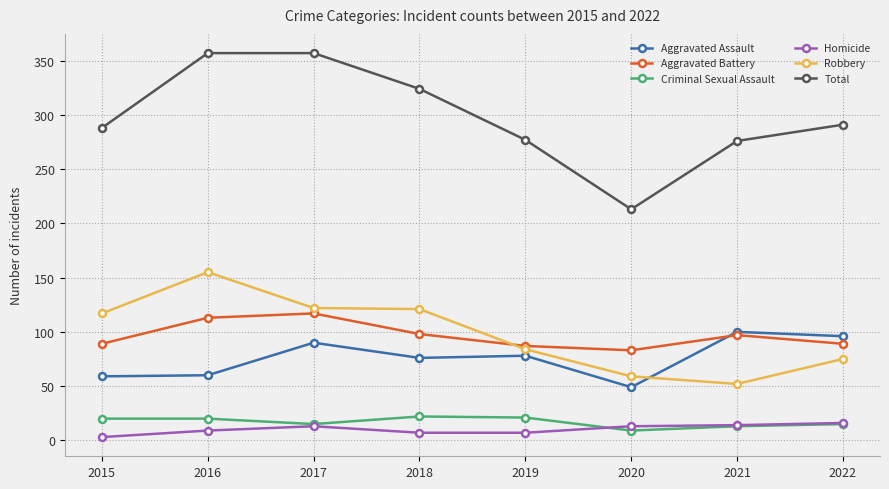

Which series has the widest spread of values?

Total